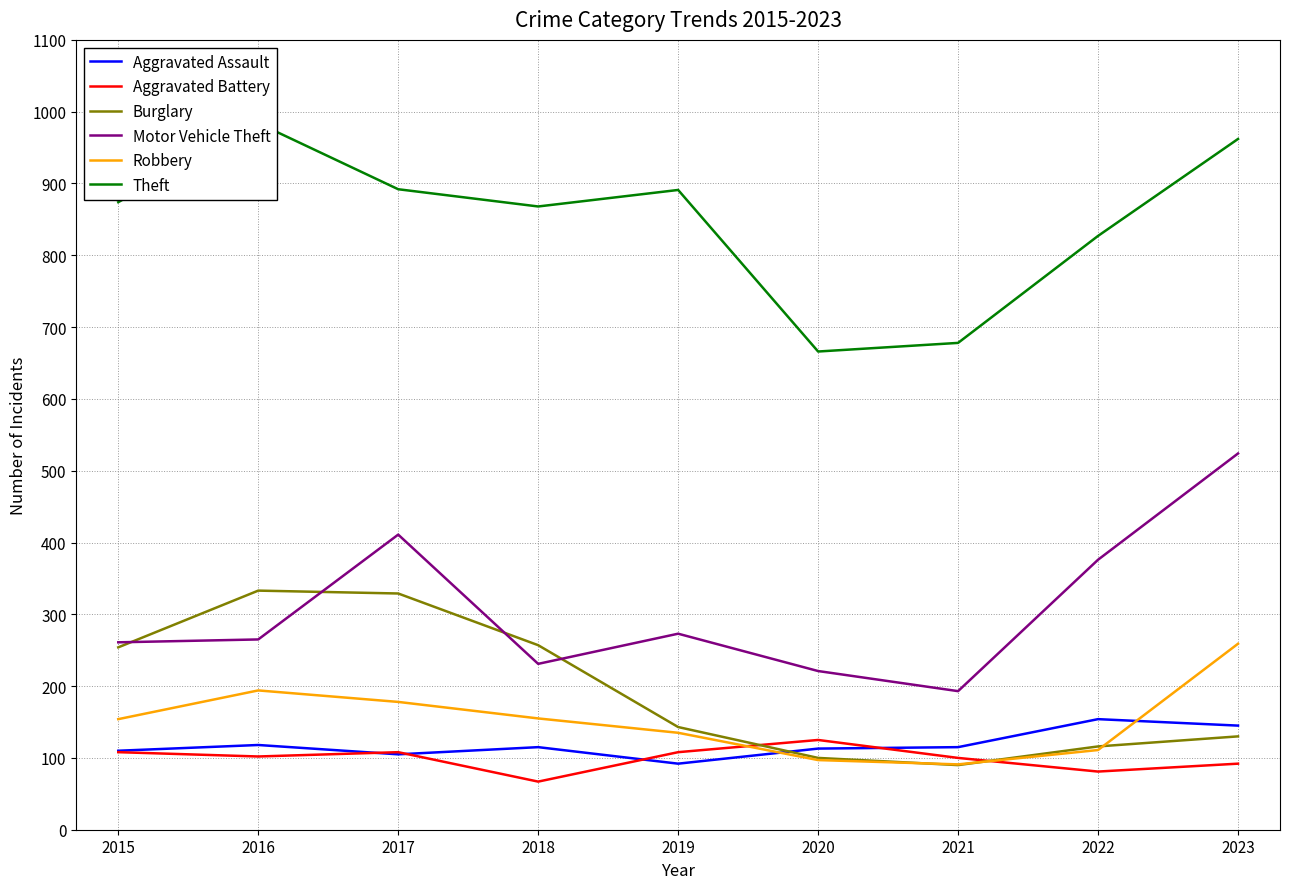

Where does the Burglary series first go above 143?

2015